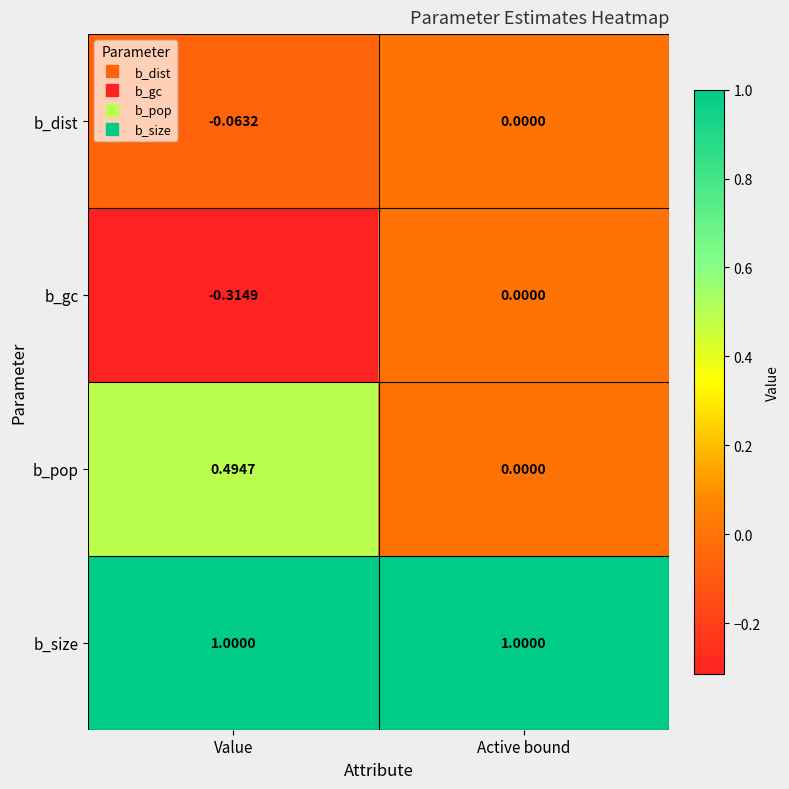

Which series has the largest total across all categories?

b_size